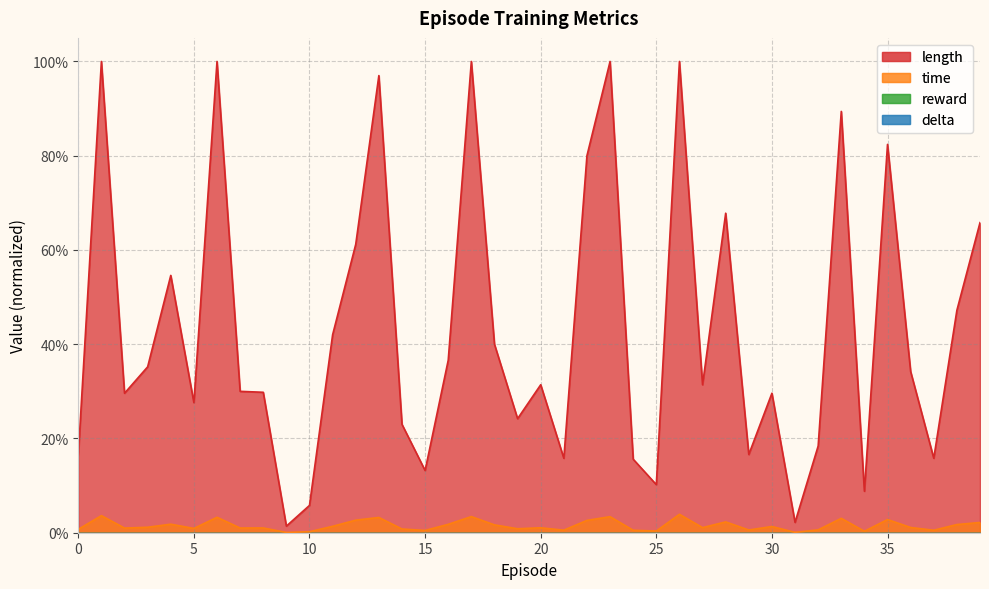

How many interior local valleys does the time series have?

13